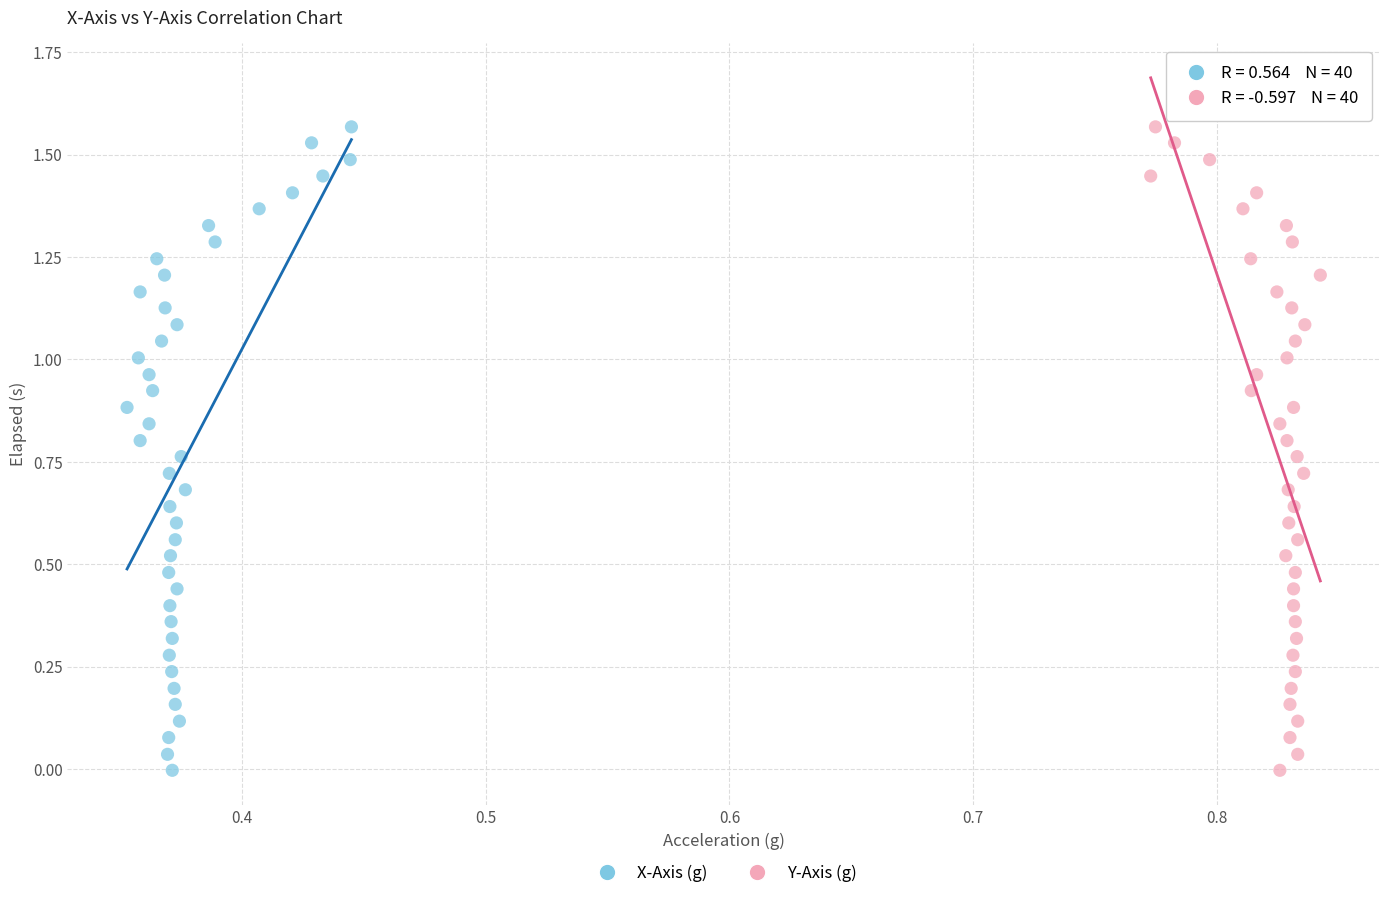

What are all the series names shown in the legend?

X-Axis (g), Y-Axis (g)